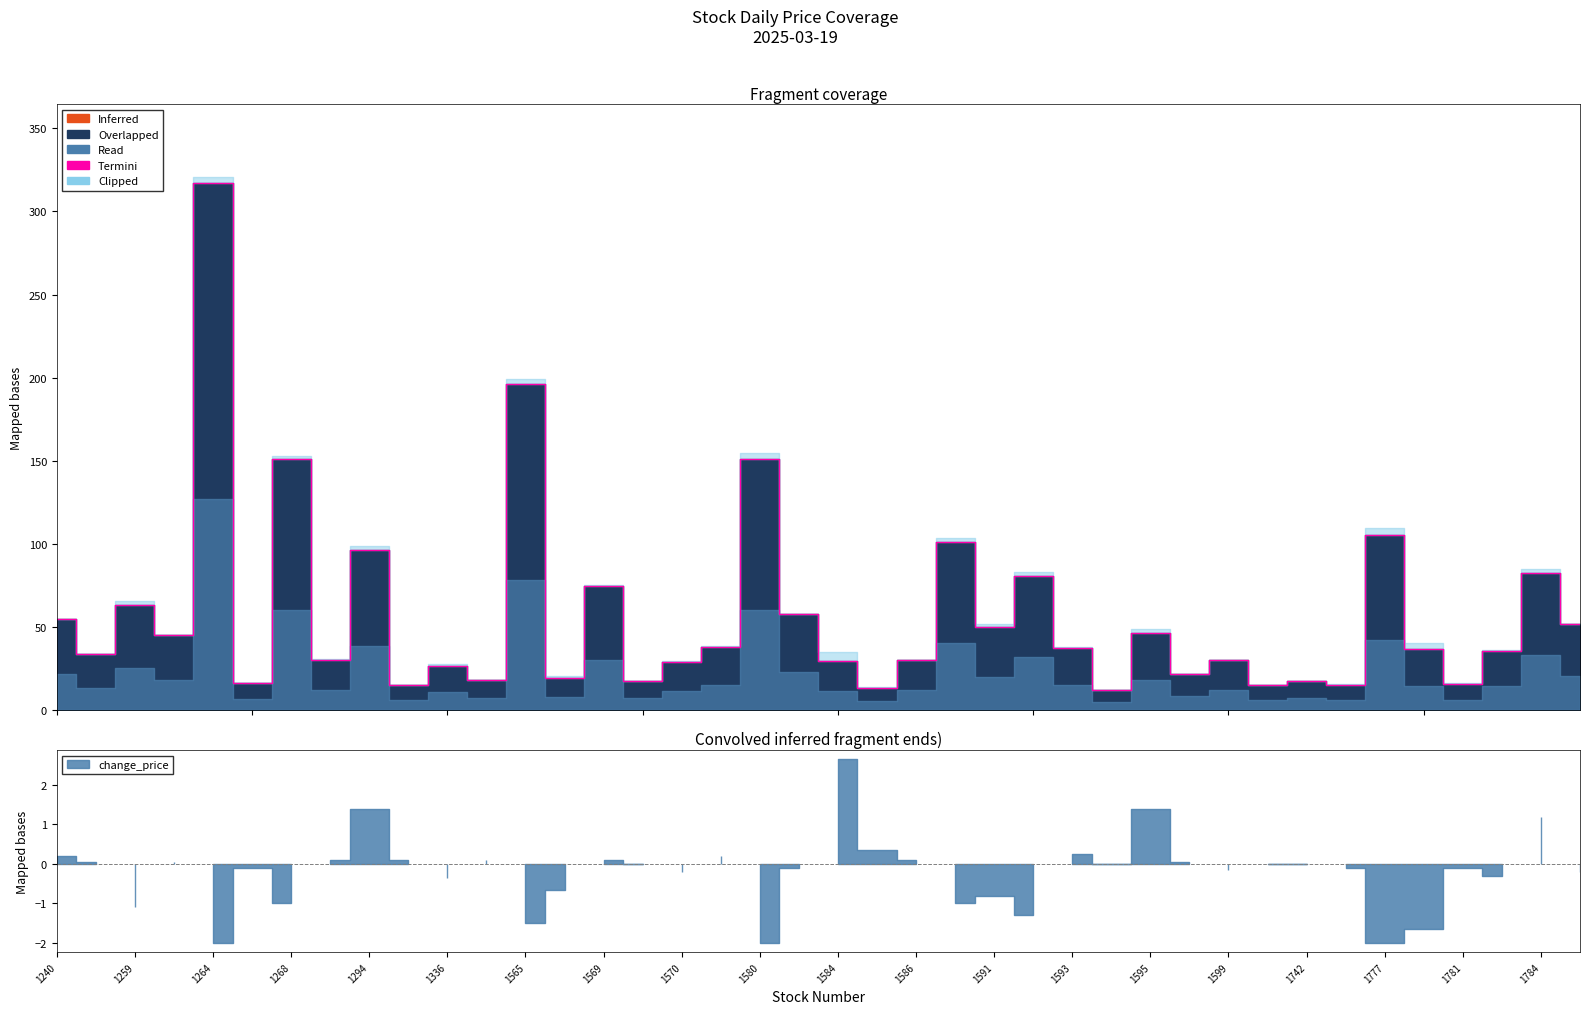

Reading left to right, transcribe all the data shown in this chart.

54.8	33.6	63.3	45.0	317.0	16.4	151.0	30.4	96.1	14.9	26.9	18.1	196.0	19.3	75.0	17.9	29.1	38.2	151.0	57.9	29.6	13.4	29.9	101.5	50.0	80.8	37.5	11.9	46.2	21.6	29.9	15.0	17.8	15.4	105.5	37.0	16.1	35.9	82.7	51.6